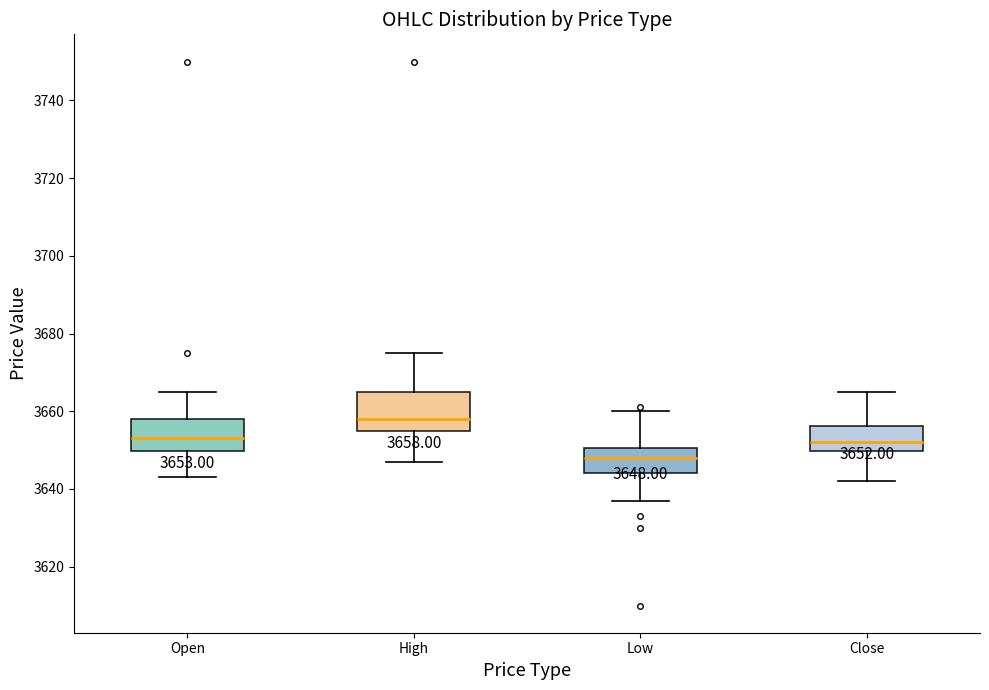

Which box's median line is the lowest?

Low